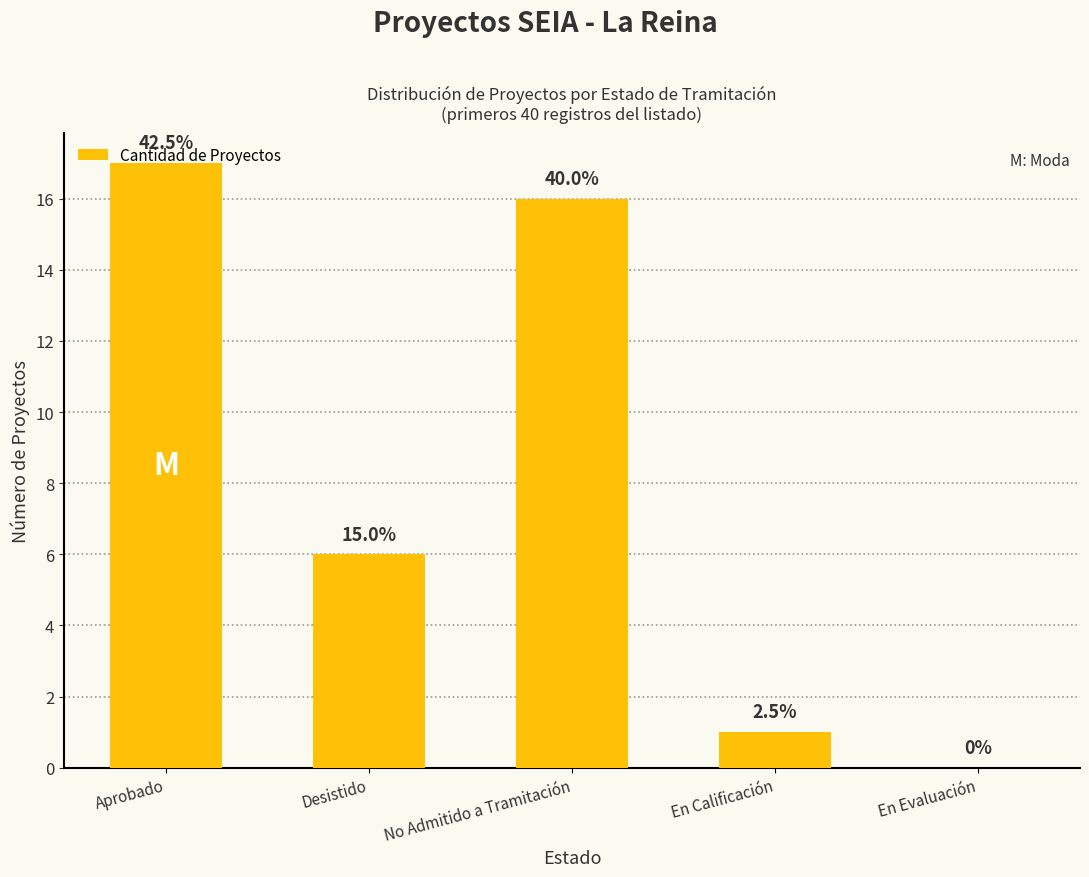

What is the label of the 4th bar from the left?

En Calificación